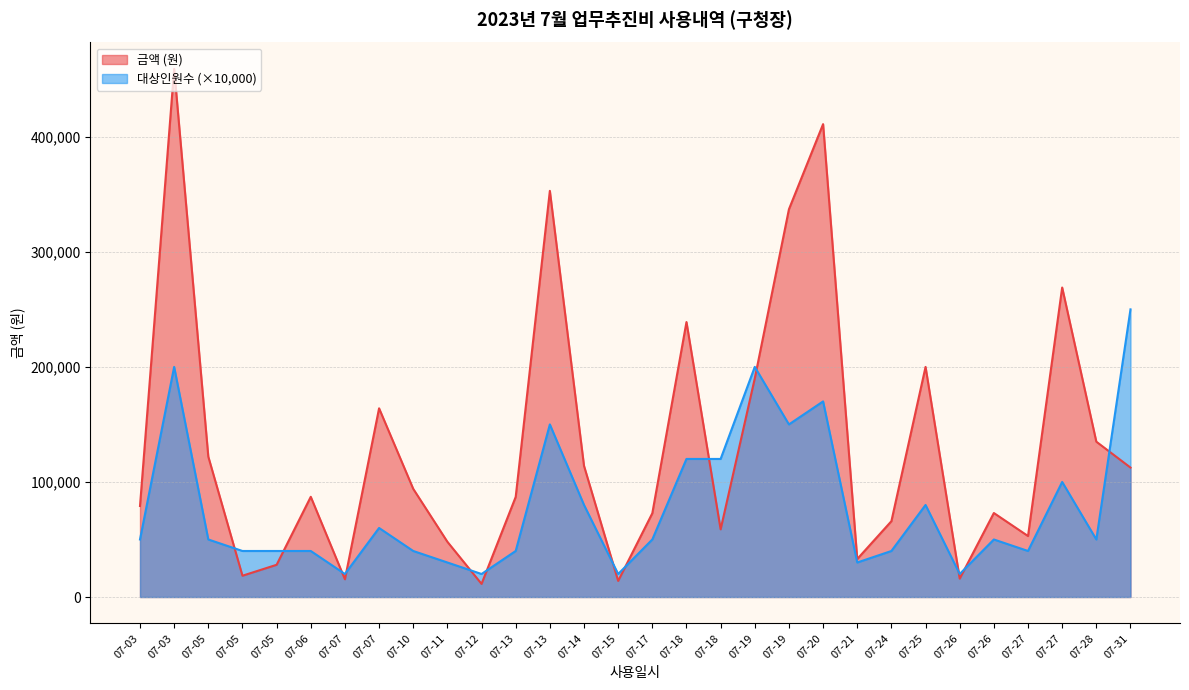

Is it true that 금액 (원) equals 190000 at 07-19?

True